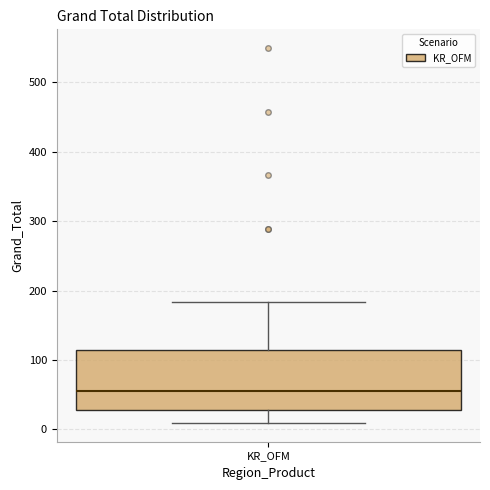

Where does the median line of the box for KR_OFM sit on the y-axis? The values are not printed on the chart, so give them approximately, as read against the axis.

50